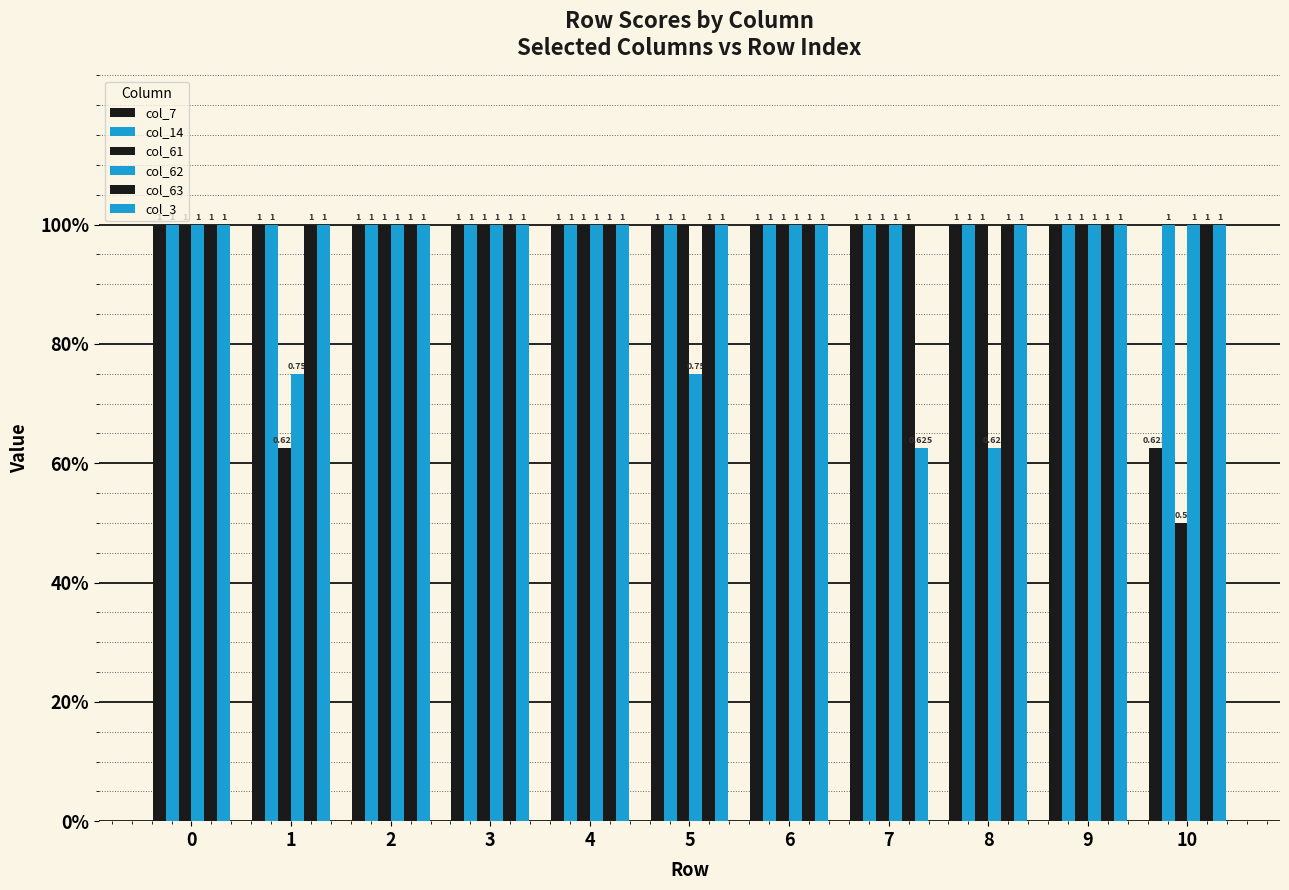

Does the chart contain stacked bars?

No